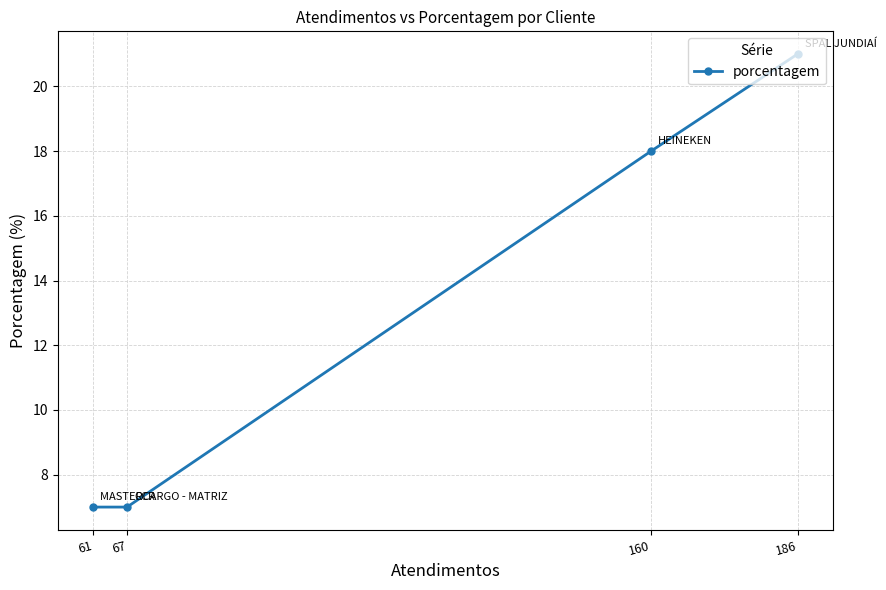

Reading left to right, what are all the values shown in this chart?

61=7	67=7	160=18	186=21